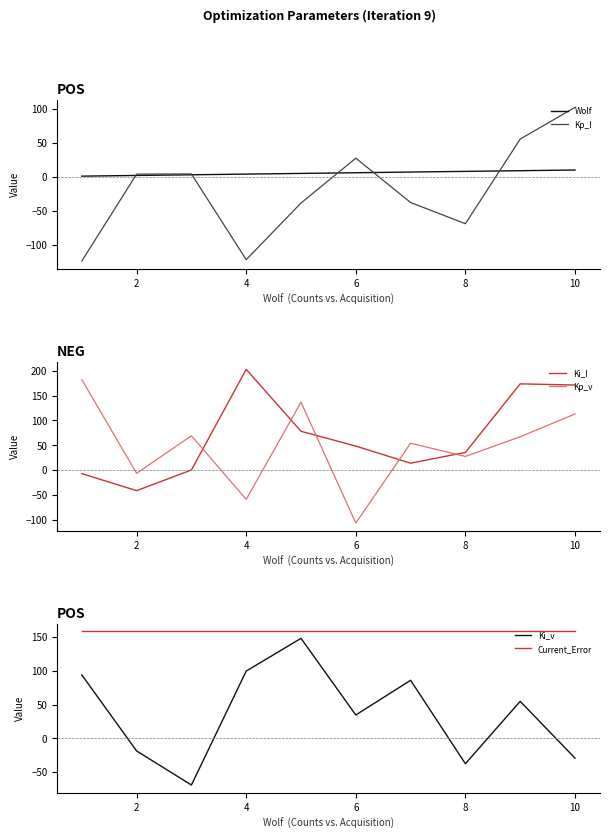

True or false: Kp_I has a value of -48.0 at 8.

False